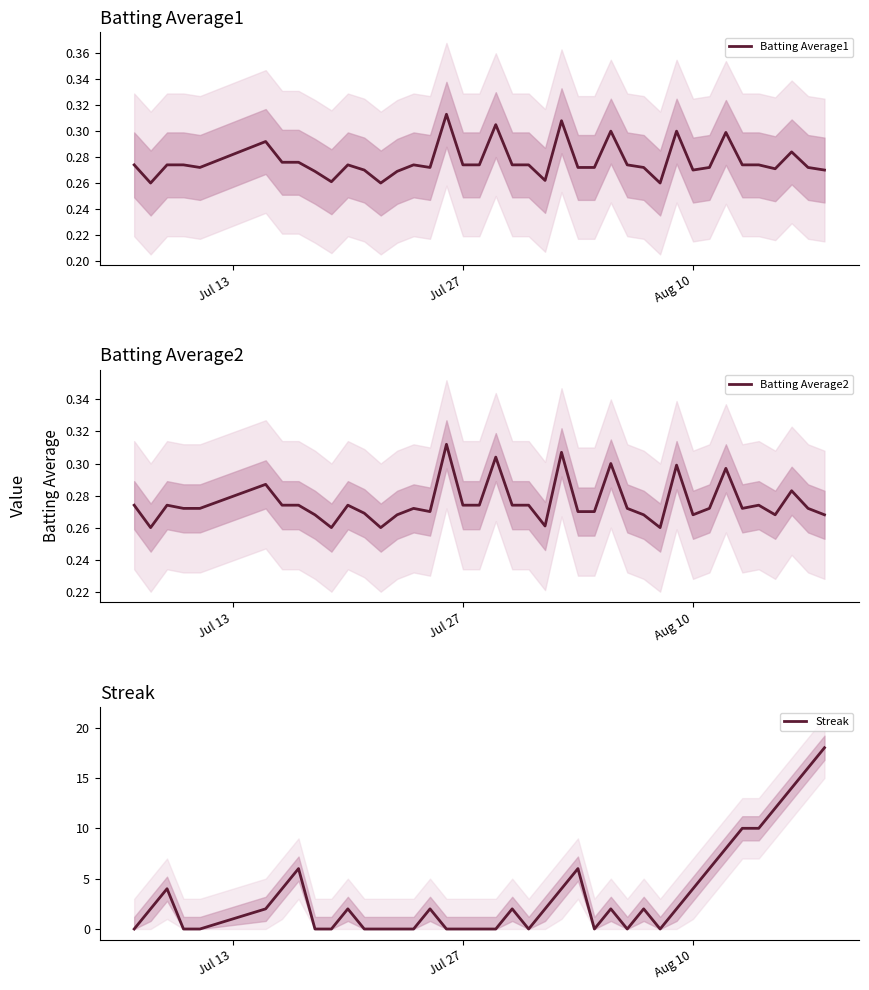

What is the maximum value for Streak?

18